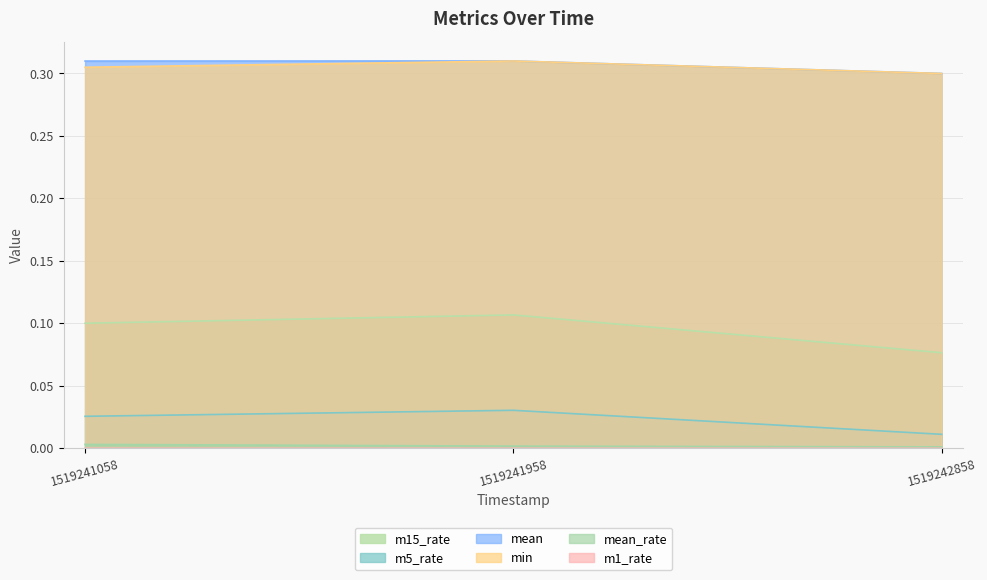

Which has a higher value, 1519241058 or 1519242858?

1519241058